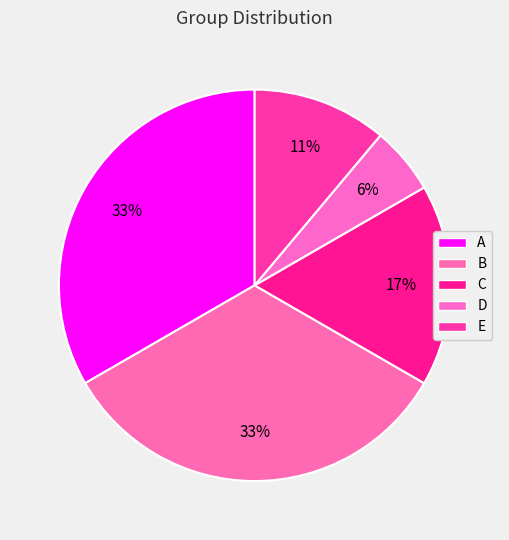

Count the number of slices in the pie.

5